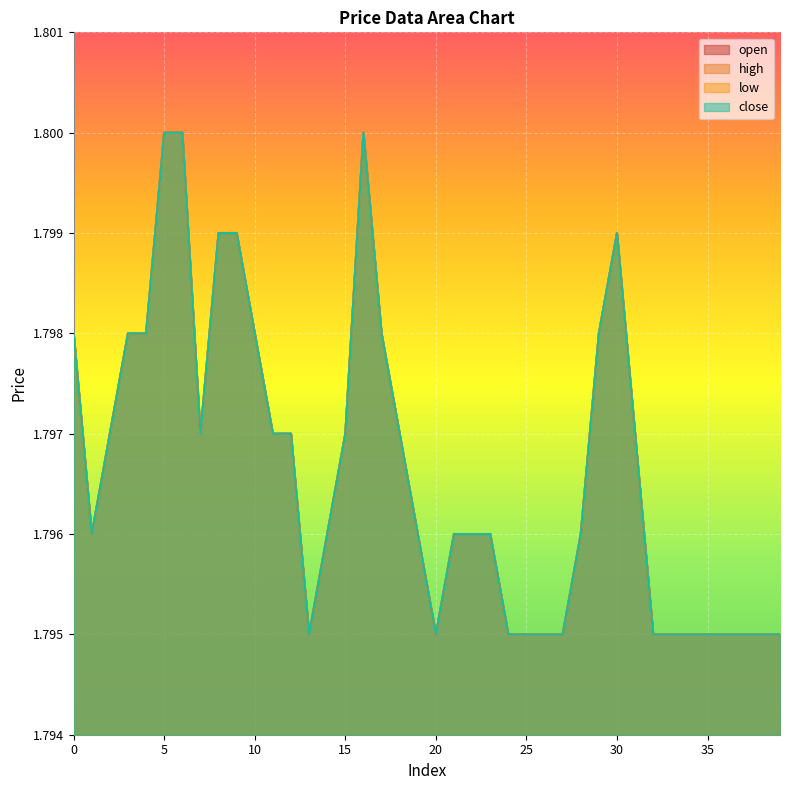

True or false: low and close intersect in this chart.

False